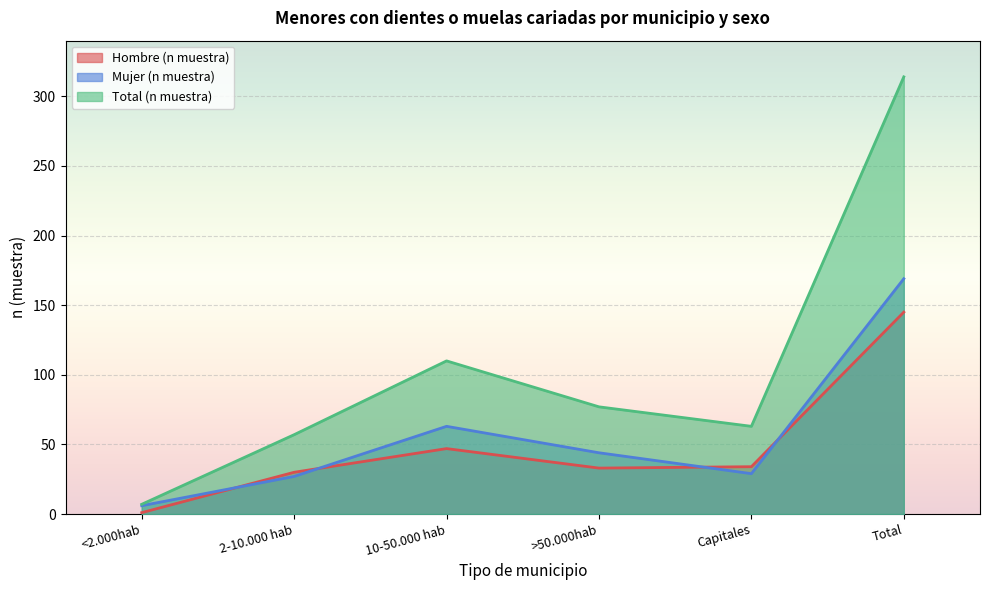

How many data points in Mujer (n muestra) are above 44?

2